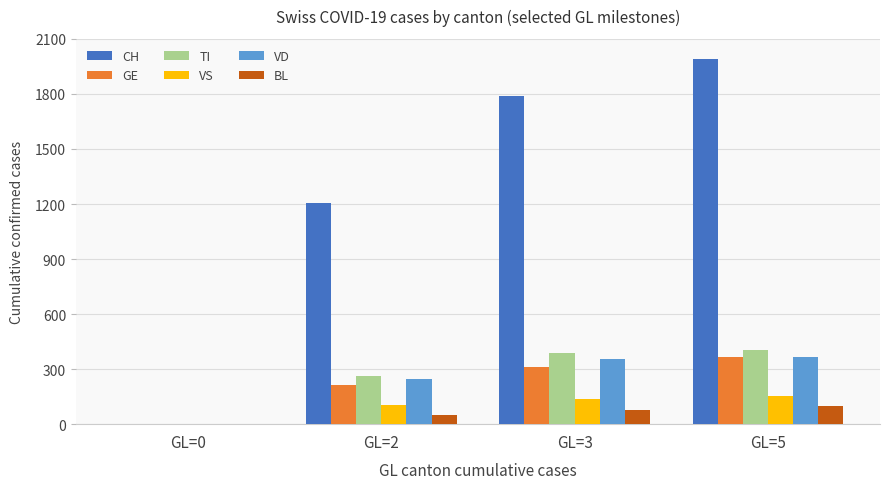

What is the sum of all VD values?

972